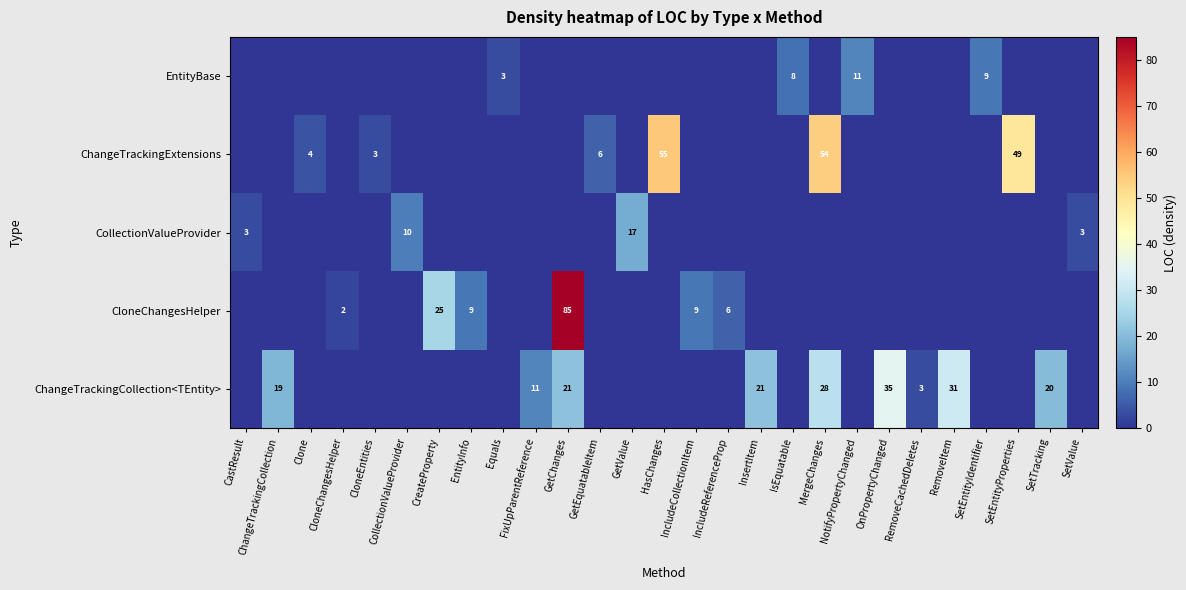

Is the value of row_3 at MergeChanges greater than the value of row_4 at GetChanges?

Yes